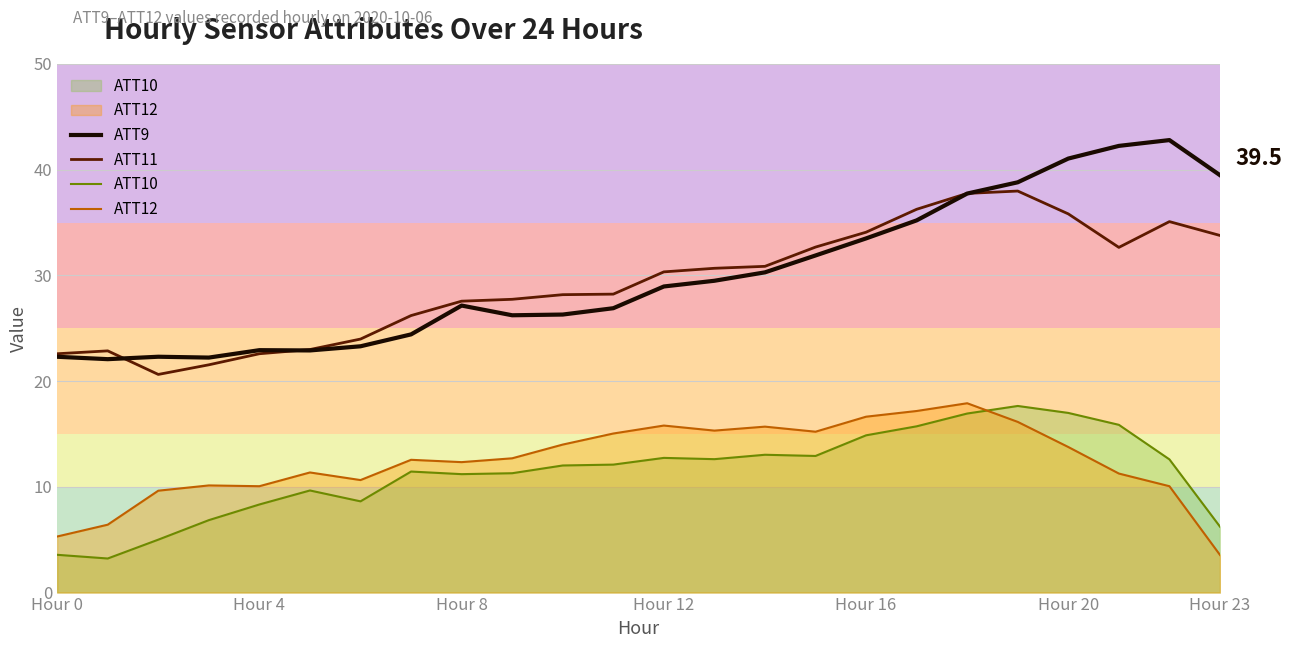

What is the difference between the second highest and second lowest values in the ATT9 series?

20.0